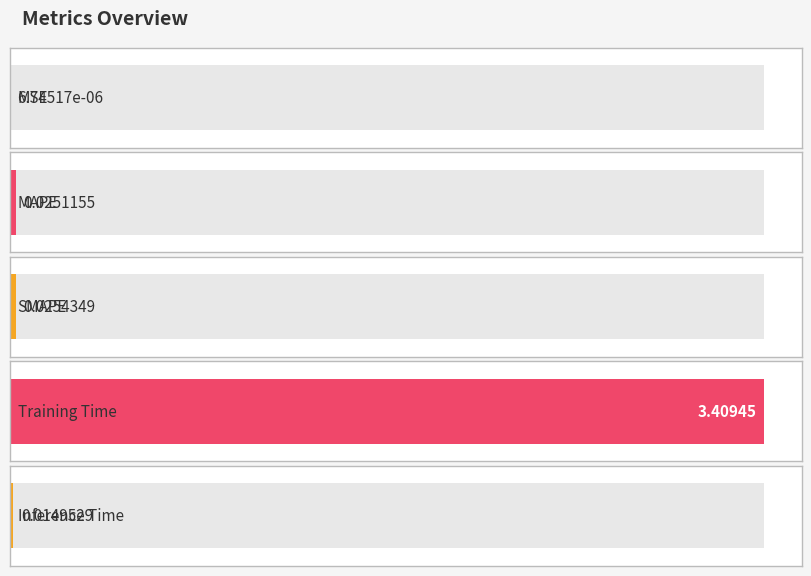

What is the average value?

0.7